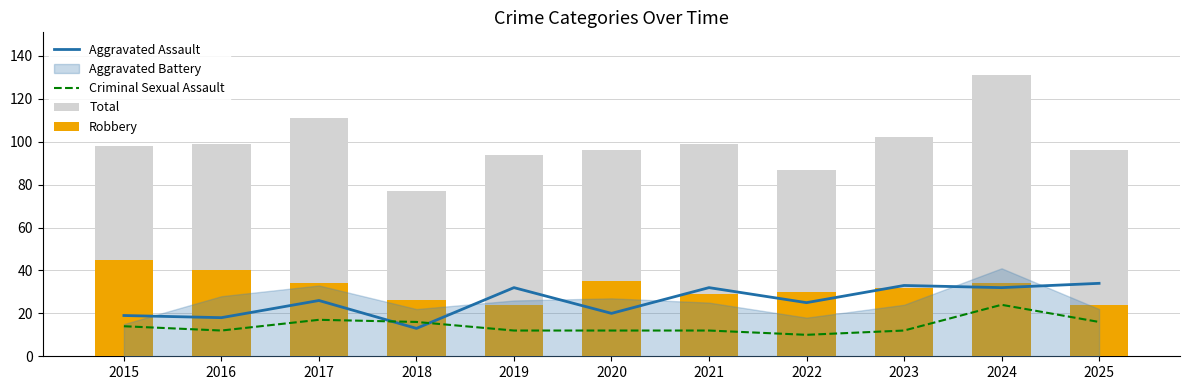

What is the smallest value displayed?

10